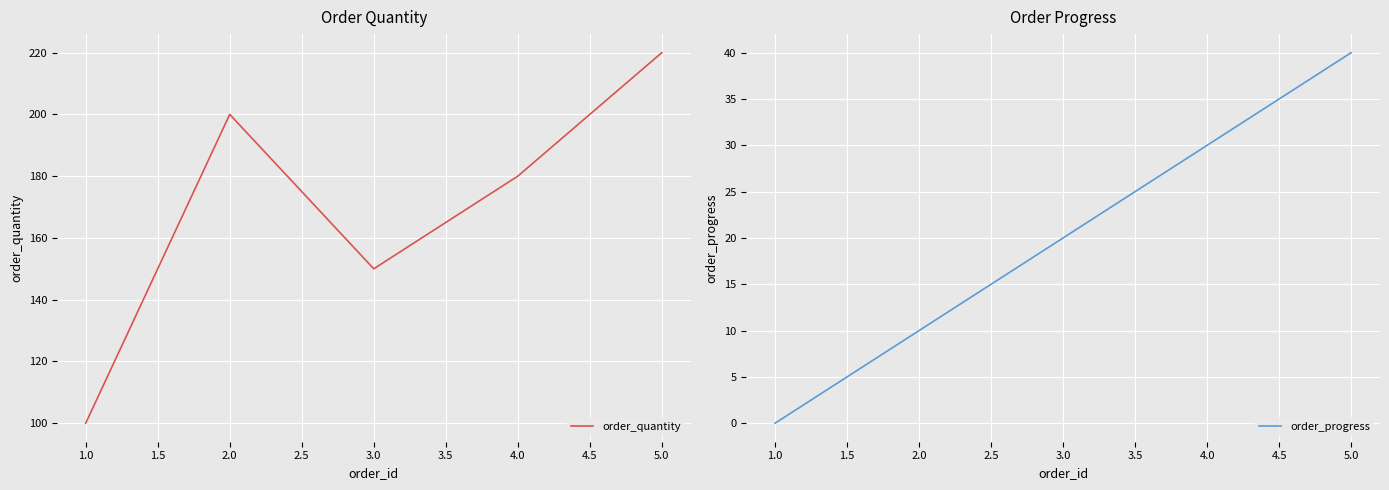

At how many categories does at least one series exceed 215?

1